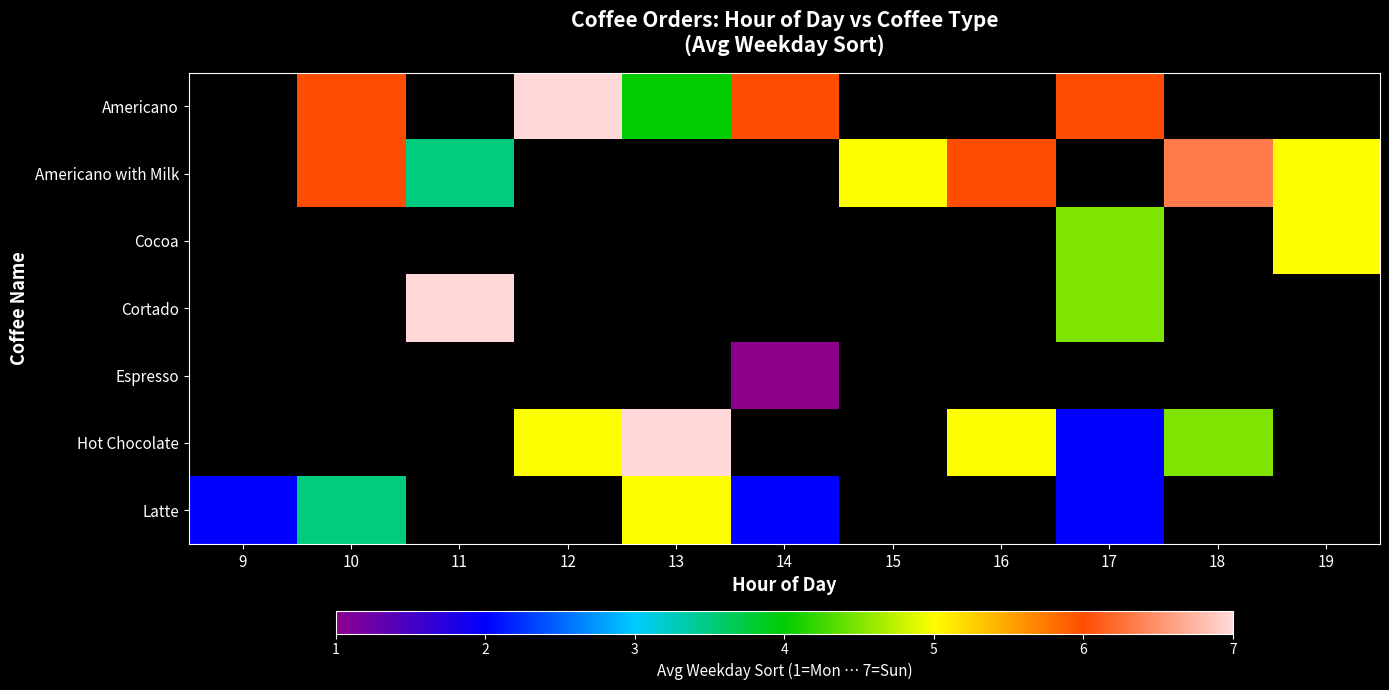

What is the difference between the highest and lowest values at 10?

2.5